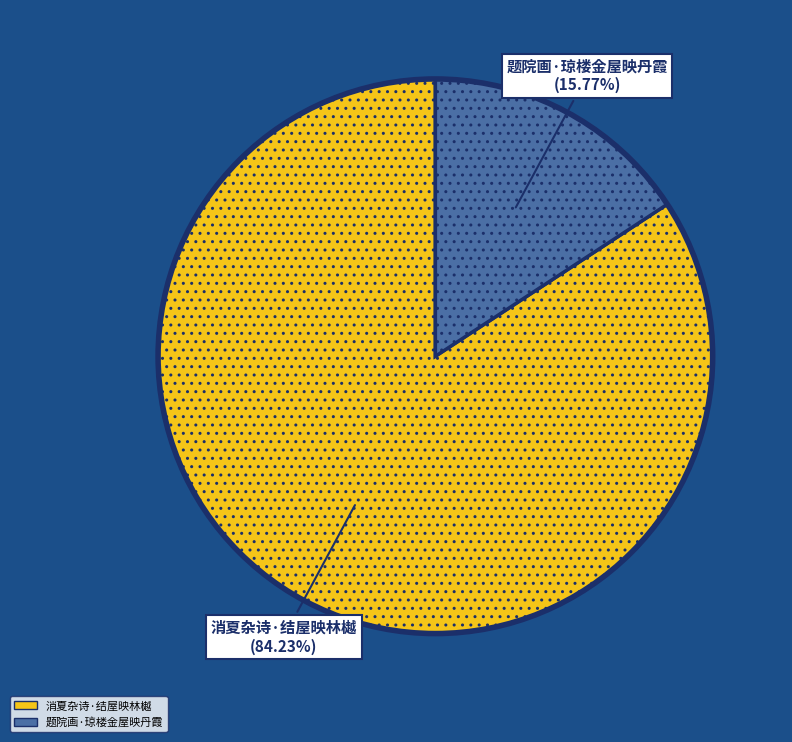

To the nearest percent, what is the difference between the largest and smallest slice percentages?

68%